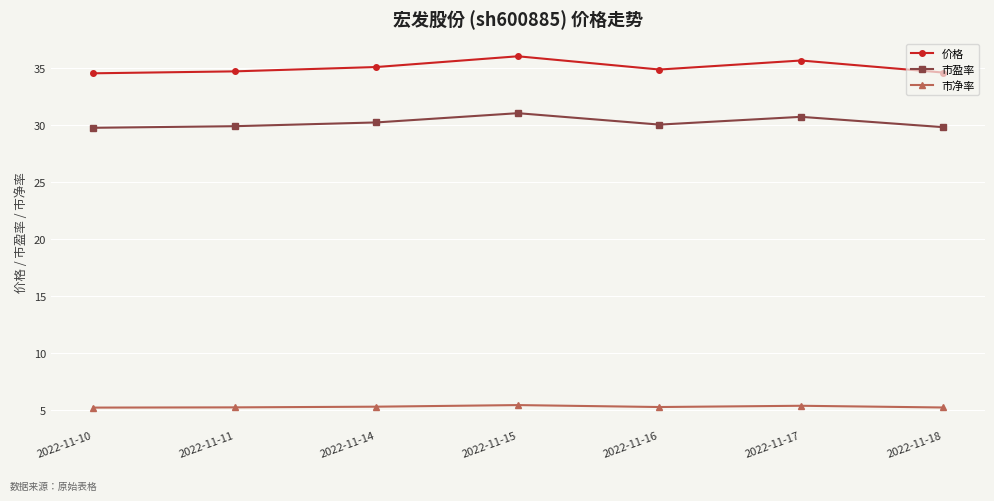

The value of 价格 at 2022-11-10 is 34.5. True or false?

True